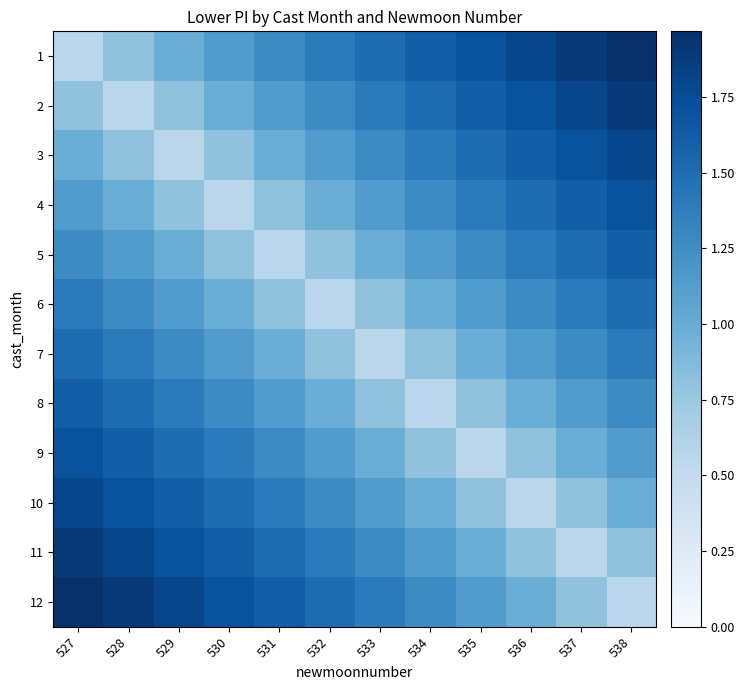

At how many categories does at least one series exceed 1?

12